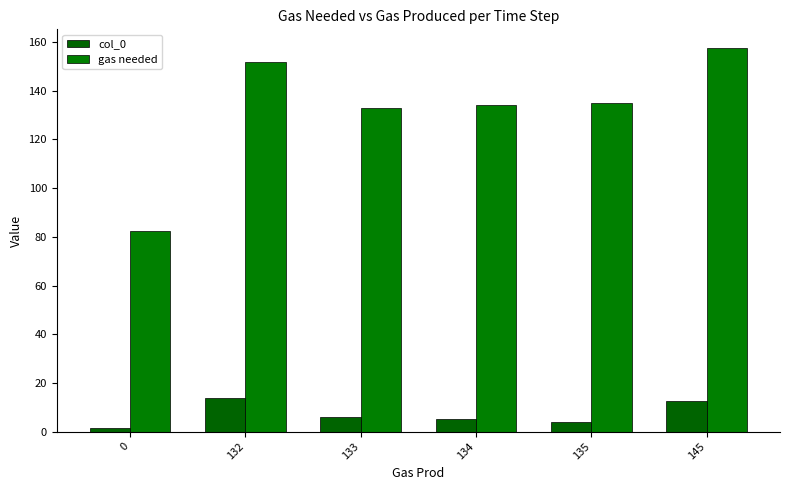

What is the value of the gas needed bar at the 3rd from the left?

133.0